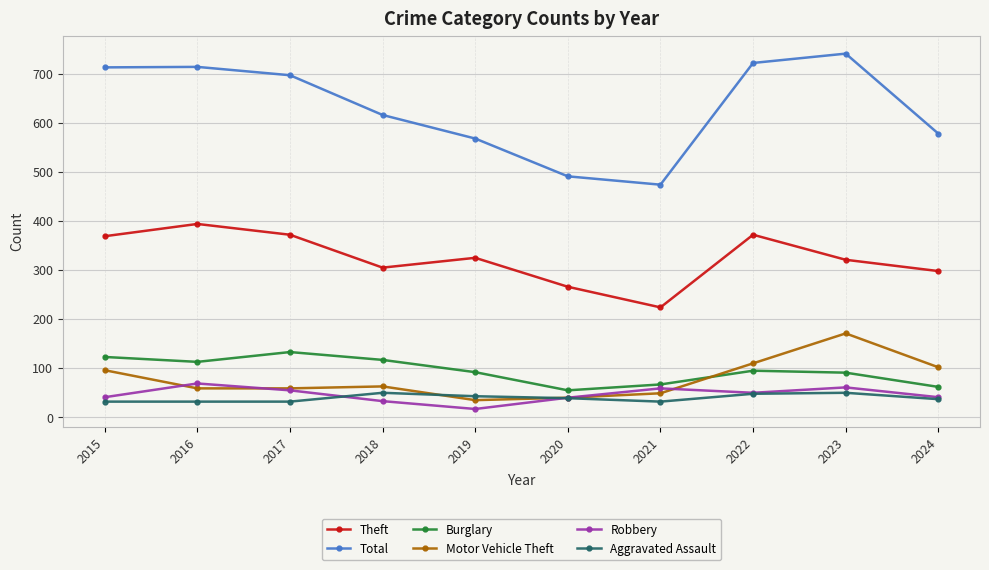

What is the value of the Robbery point at the 10th from the left?

41